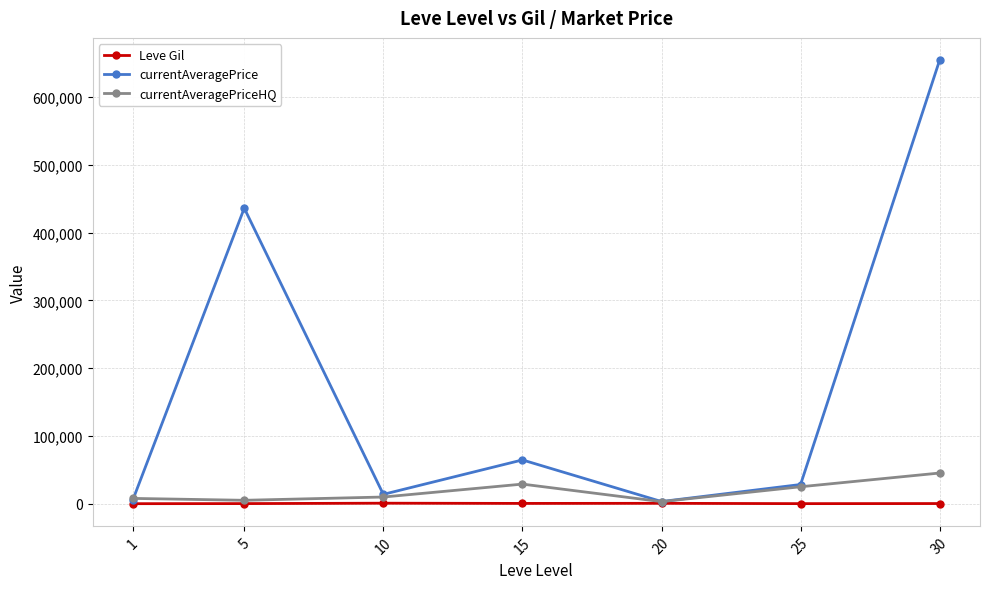

Rank the series at 30 from highest to lowest value.

currentAveragePrice, currentAveragePriceHQ, Leve Gil